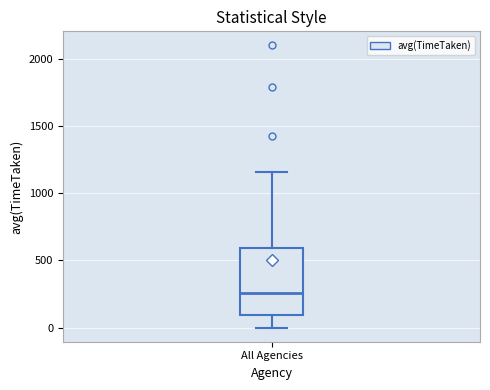

Read this box plot against the y-axis: the position of the median line, the range covered by the box, and the ends of both whiskers. The values are not printed on the chart, so give them approximately, as read against the axis.

median 250, box 100 to 600, whiskers 0 to 1150